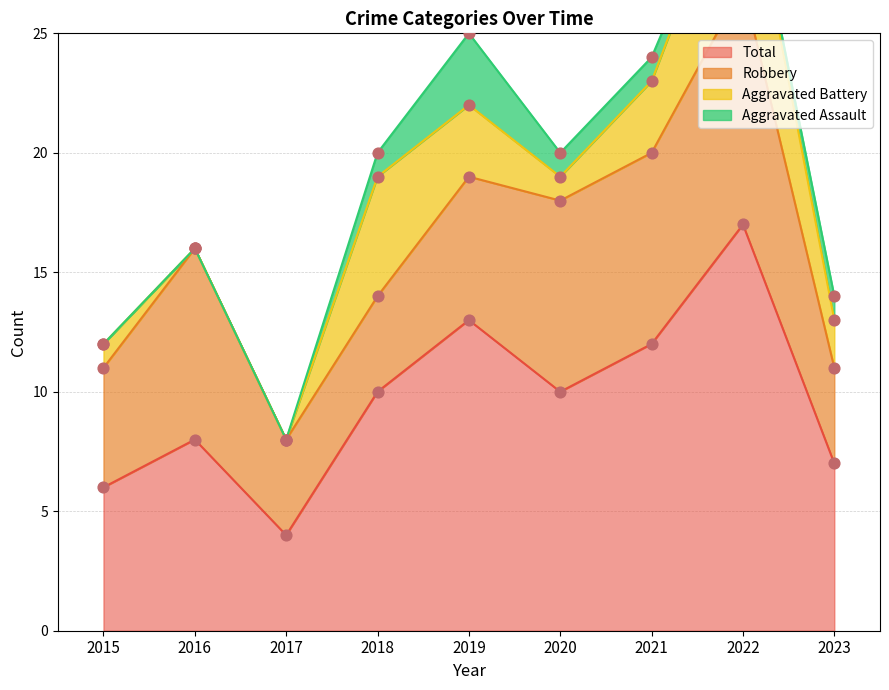

What is the total value across all series at 2016?

16